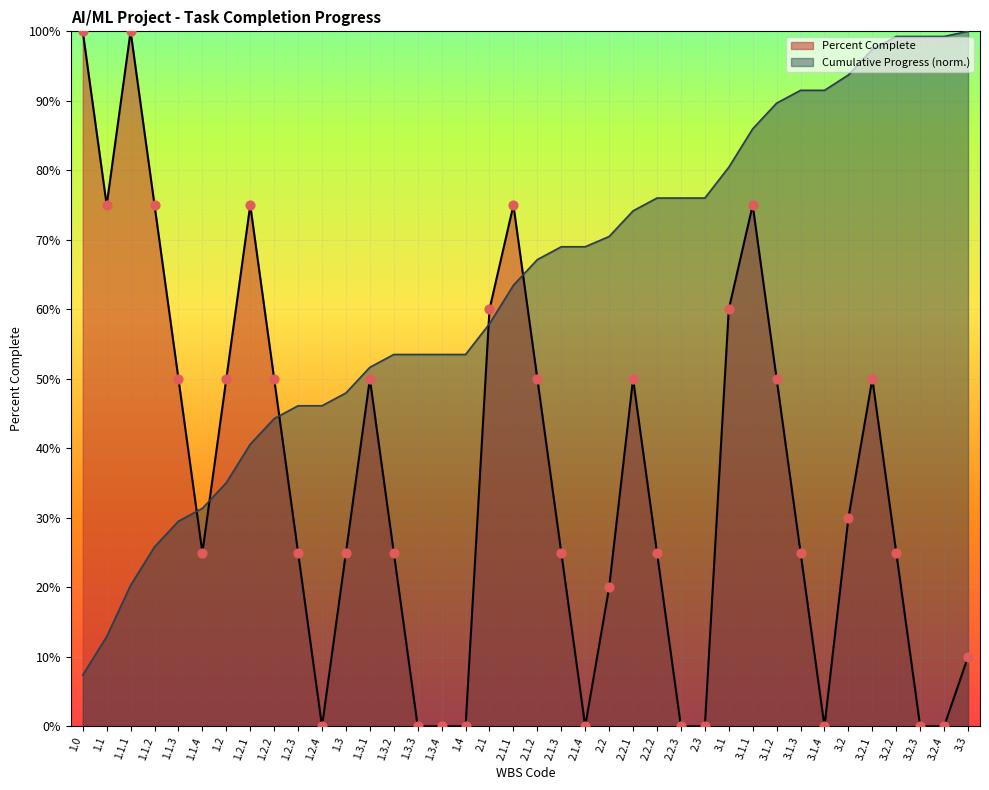

What is the total value across all series at 2.2.1?

1.2